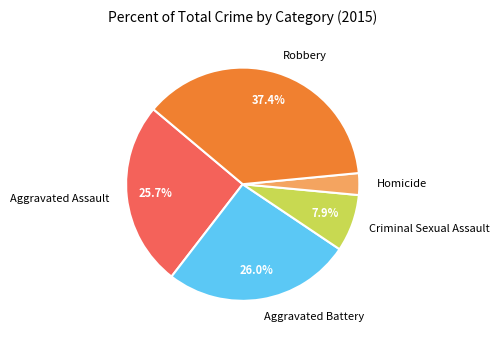

What is the ratio of the value at Robbery to the value at Aggravated Assault?

1.5